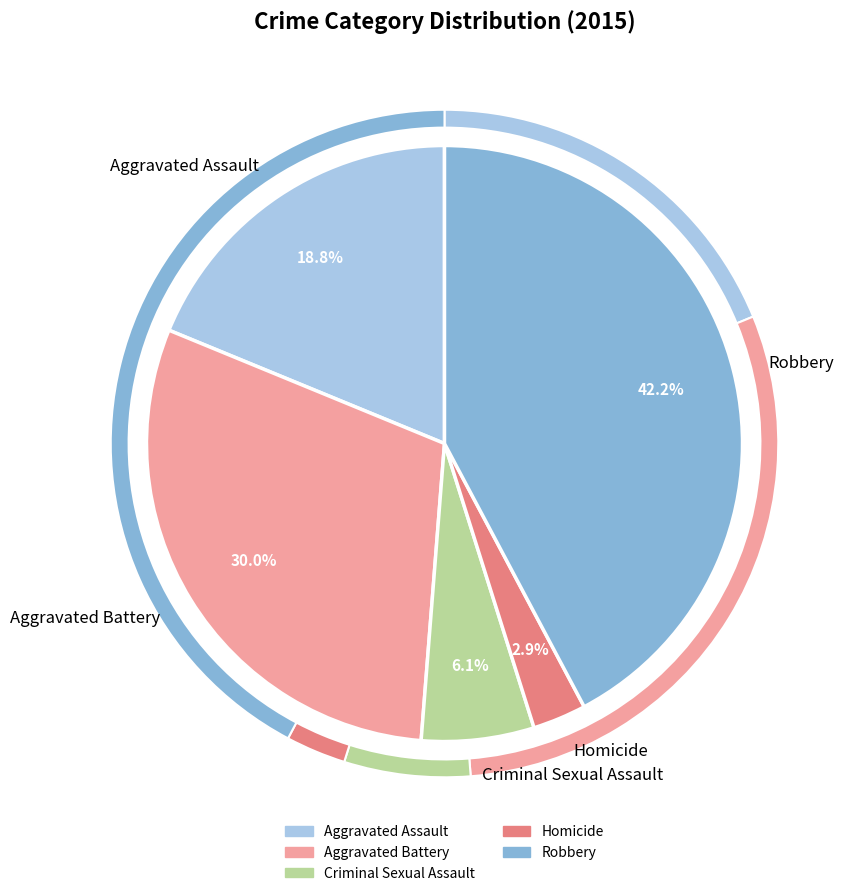

Which category has the smallest portion of the pie?

Homicide